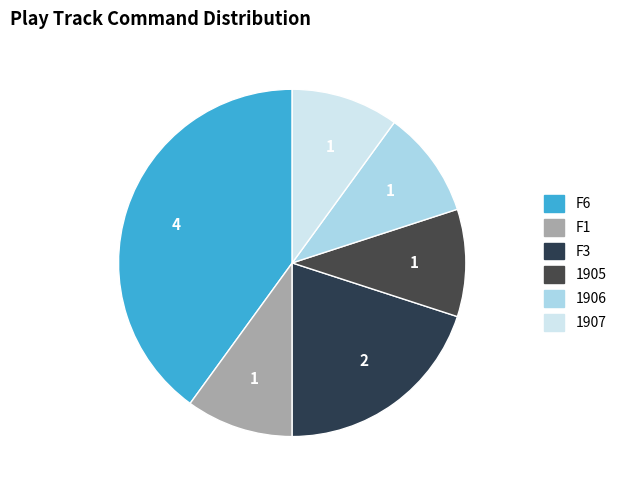

Combined, do 1905 and F3 account for over 50%?

No